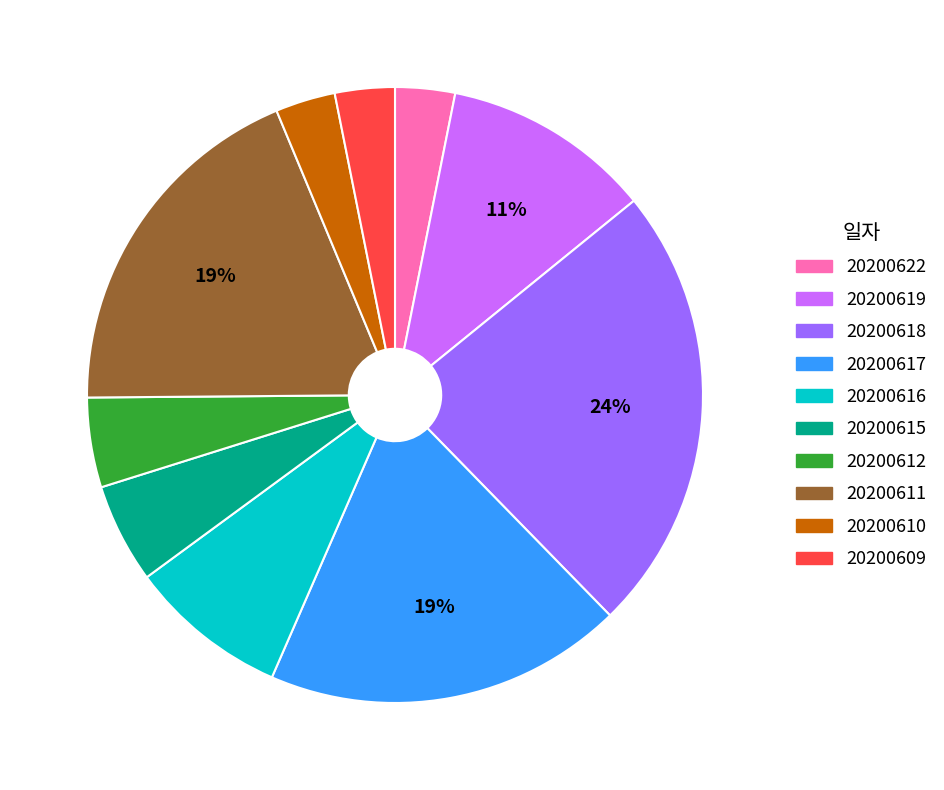

How many segments does this pie chart have?

10